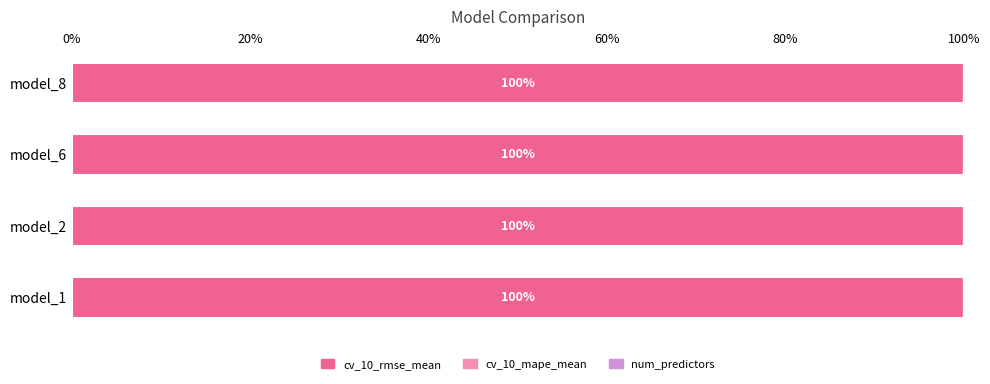

Reading left to right, what are all the values shown in this chart?

cv_10_rmse_mean: 99.9	99.9	99.9	99.9
cv_10_mape_mean: 0.0	0.0	0.0	0.0
num_predictors: 0.1	0.1	0.1	0.1